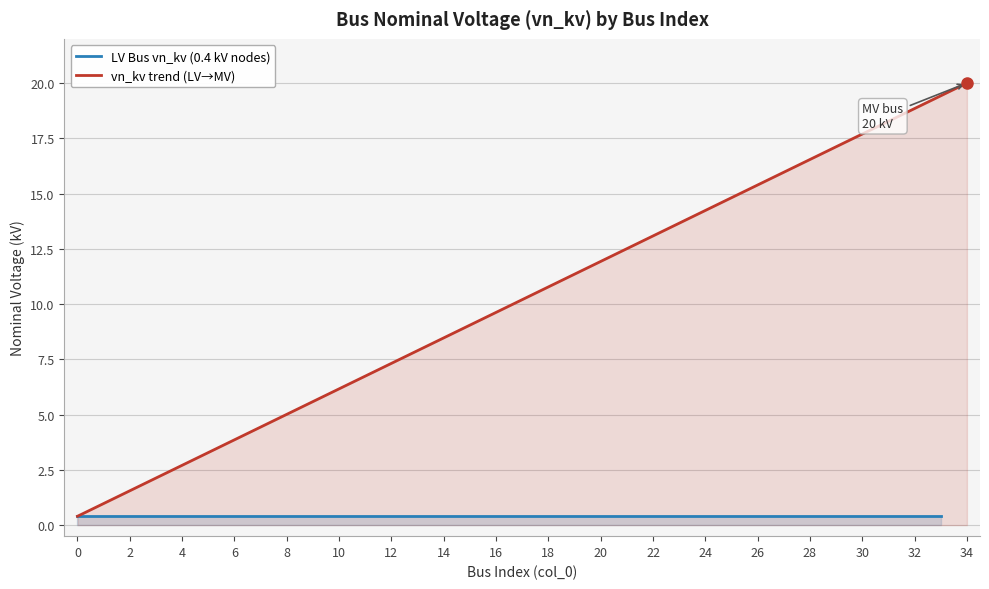

What is the sum of the values at 33 and 0?

0.8